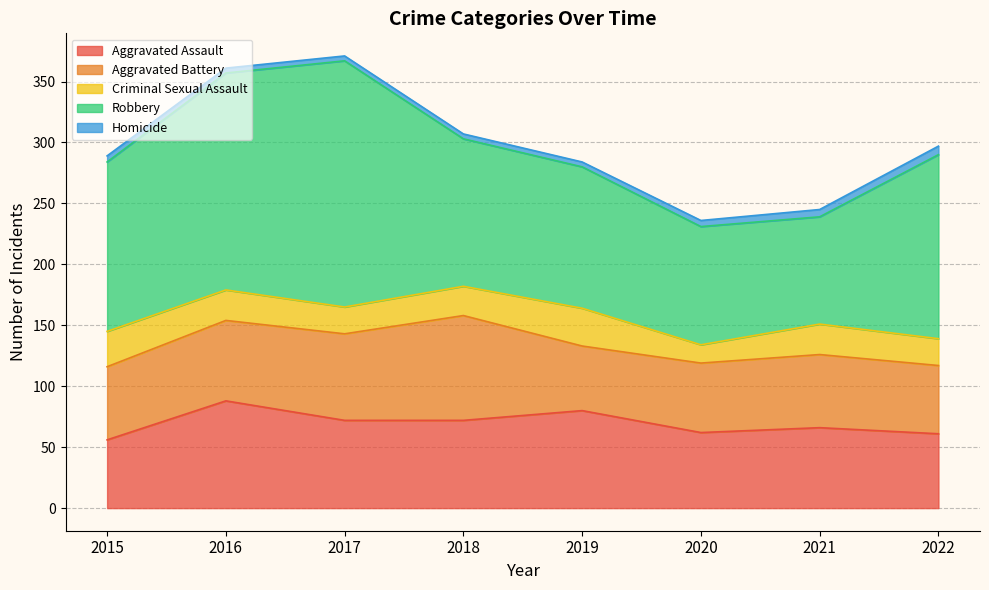

Rank the categories by Aggravated Battery value from lowest to highest.

2019, 2022, 2020, 2015, 2021, 2016, 2017, 2018